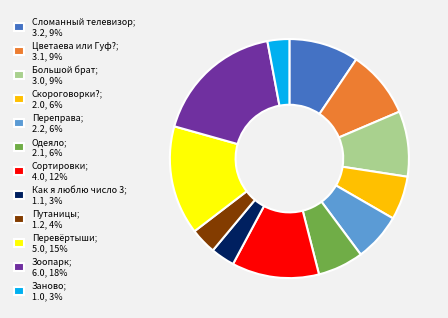

How many segments does this pie chart have?

12